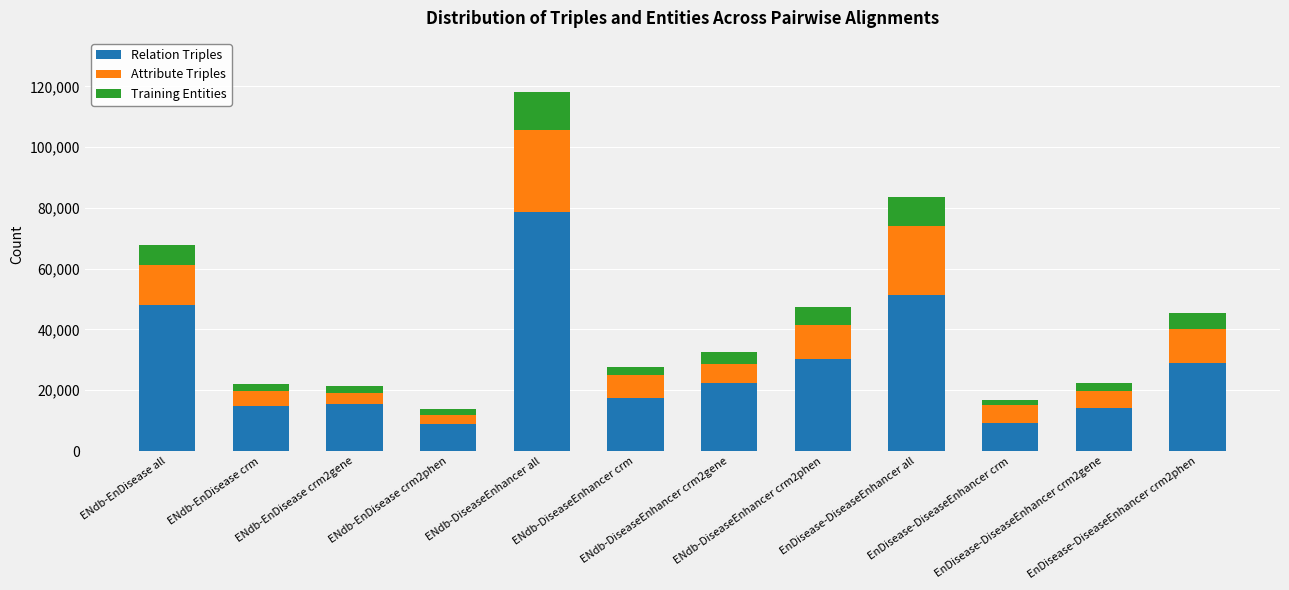

Is it true that Relation Triples equals 17979 at ENdb-DiseaseEnhancer all?

False